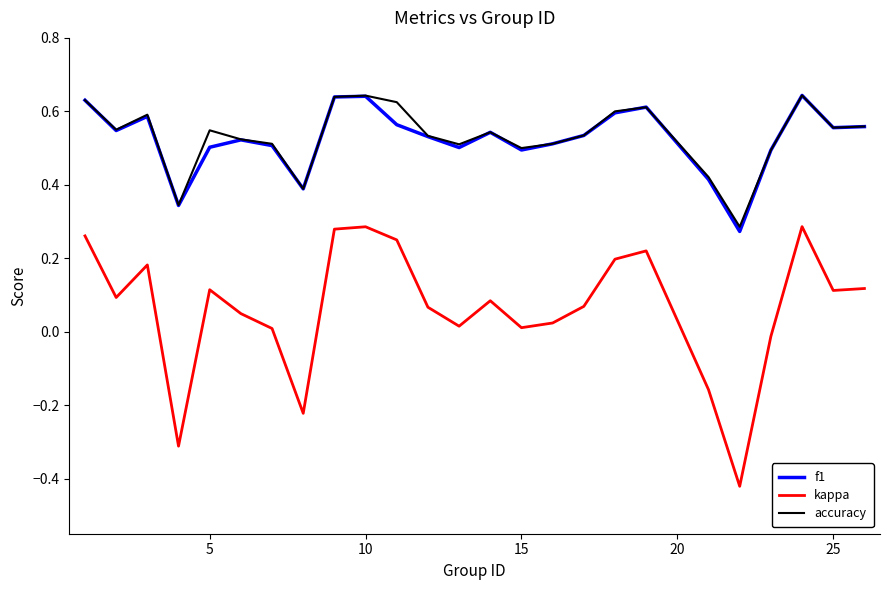

What is the sum of all f1 values?

13.1